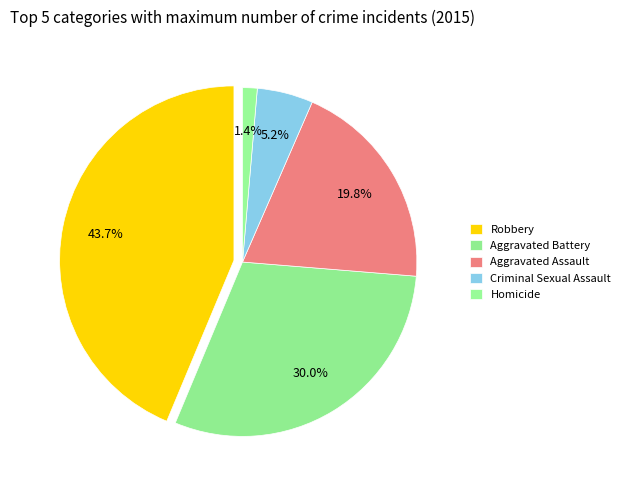

To the nearest percent, what is the average slice percentage?

20%